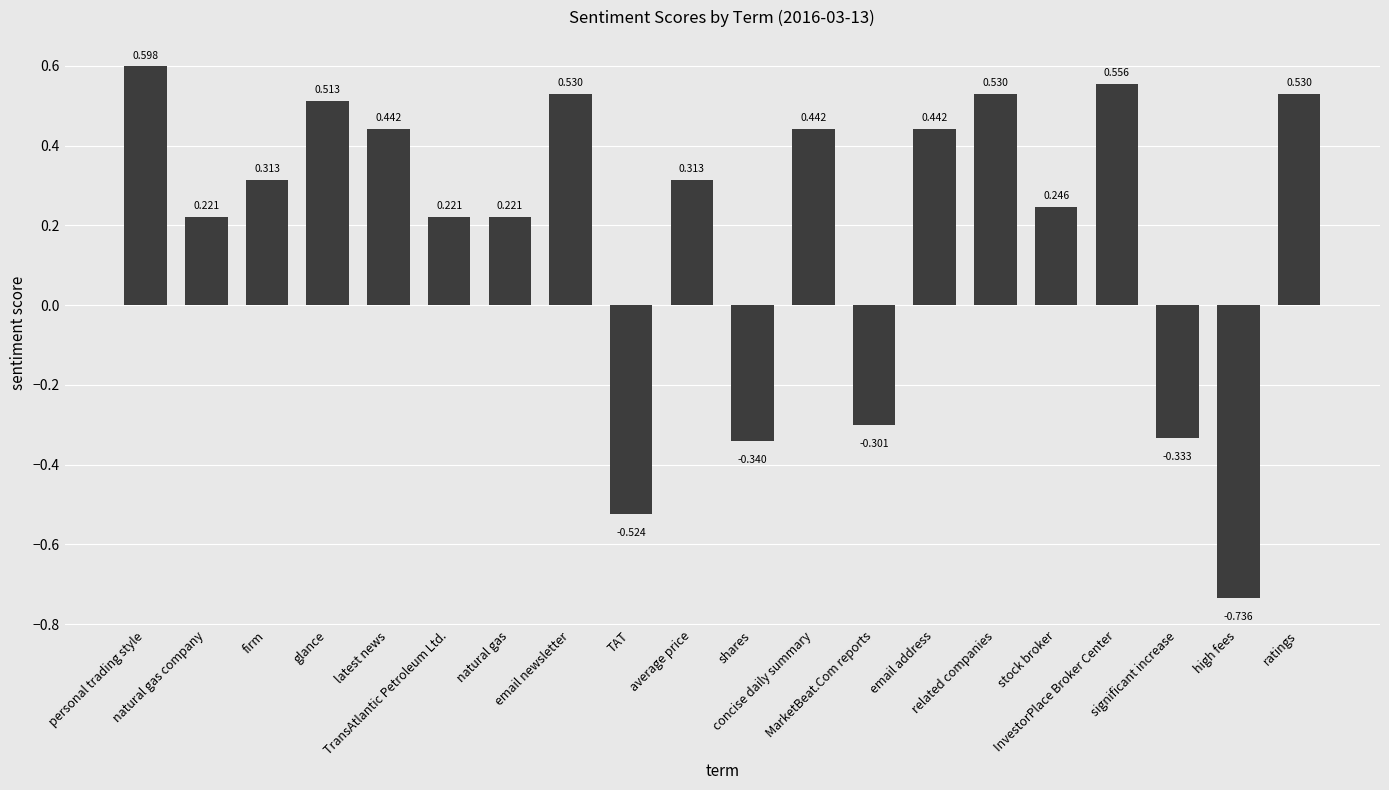

What is the label of the 5th bar from the right?

stock broker